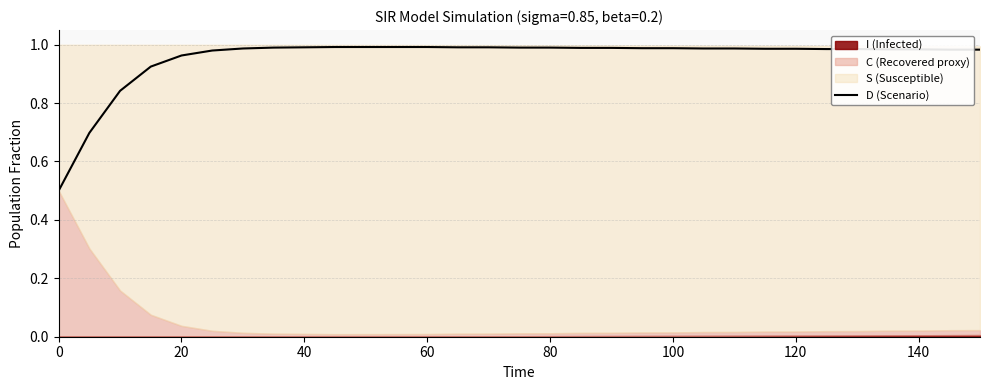

The D (Scenario) series shows 1.8 at 120. True or false?

False